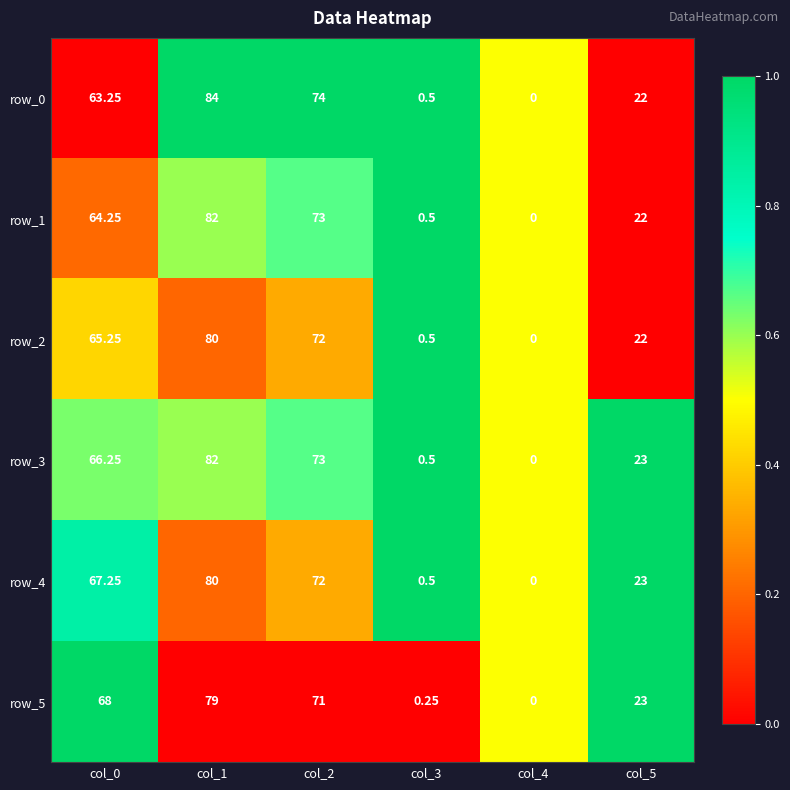

Is the value of row_5 at col_5 greater than the value of row_0 at col_2?

No